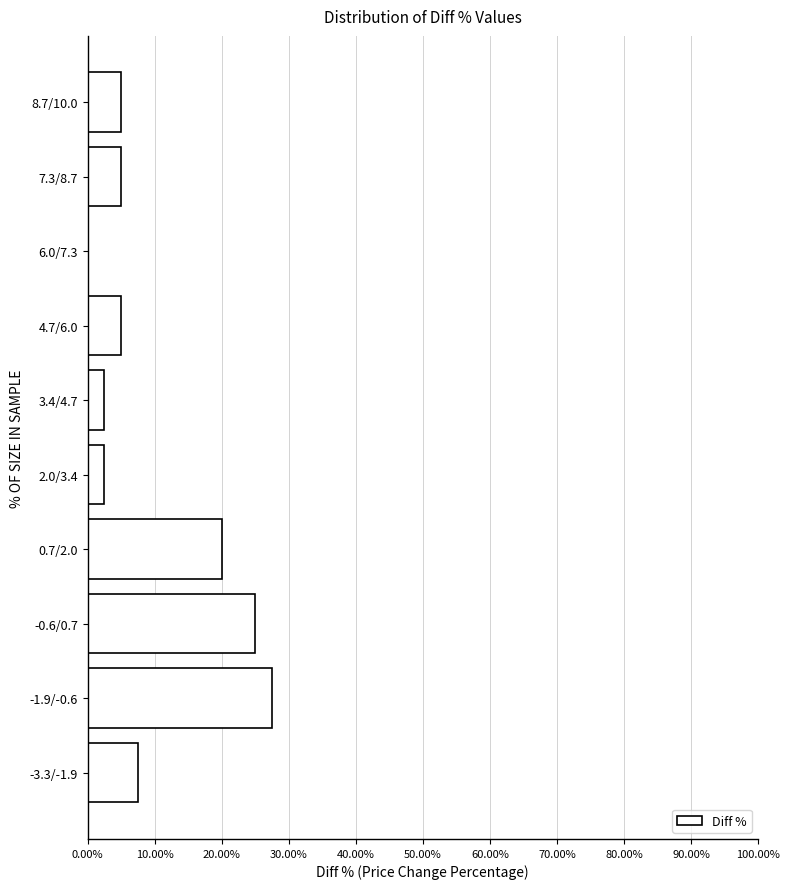

Reading top to bottom, list all the values displayed in this chart.

8.7/10.0=5.0	7.3/8.7=5.0	6.0/7.3=0.0	4.7/6.0=5.0	3.4/4.7=2.5	2.0/3.4=2.5	0.7/2.0=20.0	-0.6/0.7=25.0	-1.9/-0.6=27.5	-3.3/-1.9=7.5